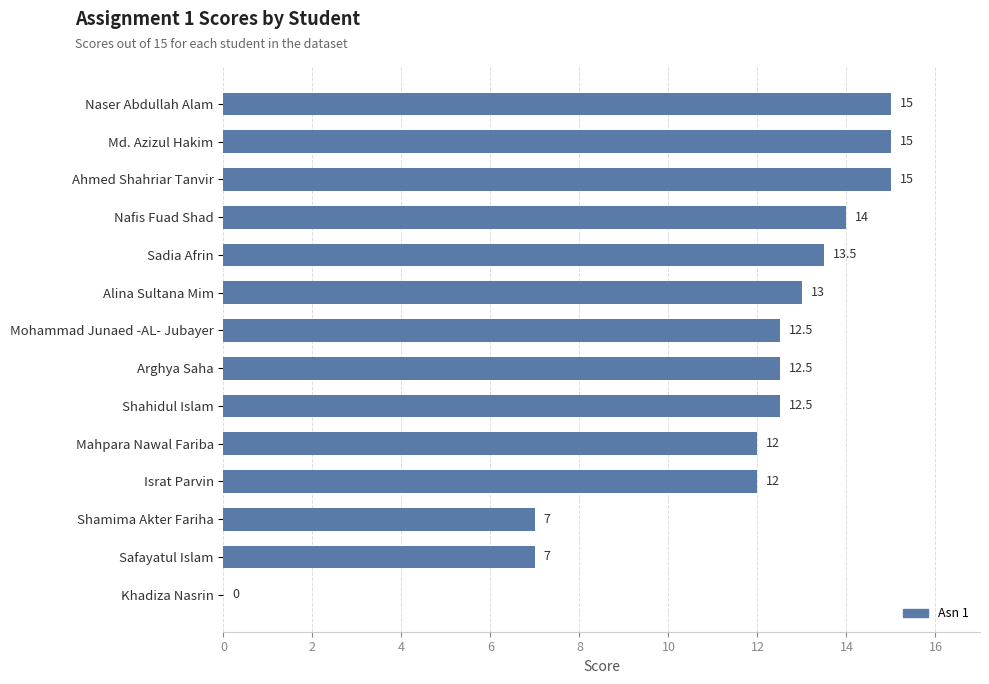

Read the value at Nafis Fuad Shad.

14.0